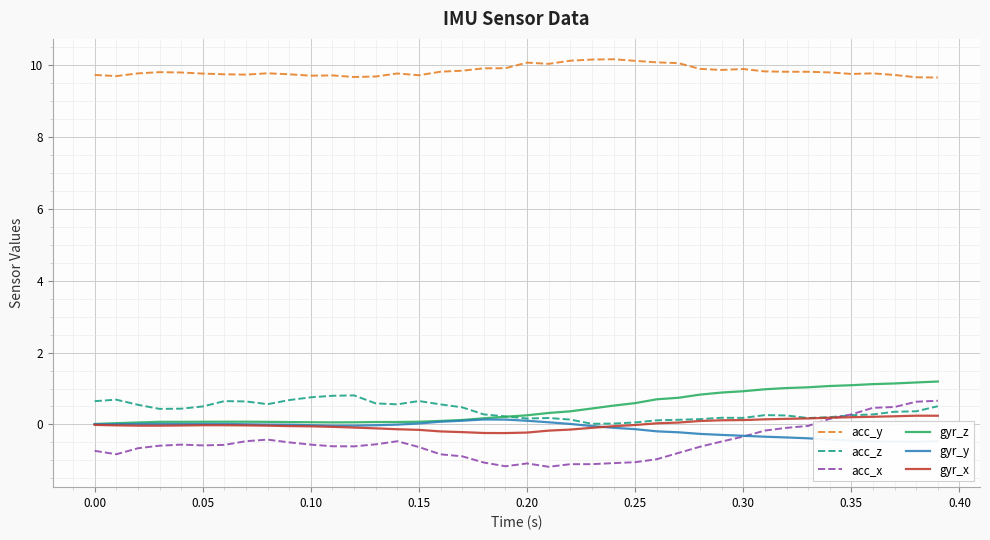

Reading right to left, extract all data points from this chart.

acc_y: 9.7	9.7	9.7	9.8	9.8	9.8	9.8	9.8	9.8	9.9	9.9	9.9	10.1	10.1	10.1	10.2	10.2	10.1	10.0	10.1	9.9	9.9	9.9	9.8	9.7	9.8	9.7	9.7	9.7	9.7	9.8	9.8	9.7	9.7	9.8	9.8	9.8	9.8	9.7	9.7
acc_z: 0.5	0.4	0.4	0.3	0.3	0.2	0.2	0.3	0.3	0.2	0.2	0.1	0.1	0.1	0.1	0.0	0.0	0.1	0.2	0.2	0.2	0.3	0.5	0.6	0.7	0.6	0.6	0.8	0.8	0.8	0.7	0.6	0.6	0.6	0.5	0.4	0.4	0.5	0.7	0.6
acc_x: 0.7	0.6	0.5	0.5	0.3	0.2	-0.0	-0.1	-0.2	-0.3	-0.5	-0.6	-0.8	-1.0	-1.1	-1.1	-1.1	-1.1	-1.2	-1.1	-1.2	-1.1	-0.9	-0.8	-0.6	-0.5	-0.6	-0.6	-0.6	-0.6	-0.5	-0.4	-0.5	-0.6	-0.6	-0.6	-0.6	-0.7	-0.8	-0.7
gyr_z: 1.2	1.2	1.1	1.1	1.1	1.1	1.0	1.0	1.0	0.9	0.9	0.8	0.7	0.7	0.6	0.5	0.4	0.4	0.3	0.3	0.2	0.2	0.1	0.1	0.1	0.1	0.1	0.1	0.1	0.1	0.1	0.1	0.1	0.1	0.1	0.1	0.1	0.1	0.0	0.0
gyr_y: -0.5	-0.5	-0.5	-0.5	-0.4	-0.4	-0.4	-0.4	-0.3	-0.3	-0.3	-0.3	-0.2	-0.2	-0.1	-0.1	-0.0	0.0	0.1	0.1	0.1	0.1	0.1	0.1	0.0	-0.0	-0.0	-0.0	-0.0	-0.0	-0.0	-0.0	0.0	0.0	0.0	0.0	0.0	0.0	0.0	0.0
gyr_x: 0.2	0.2	0.2	0.2	0.2	0.2	0.2	0.2	0.1	0.1	0.1	0.1	0.1	0.0	-0.0	-0.0	-0.1	-0.1	-0.2	-0.2	-0.2	-0.2	-0.2	-0.2	-0.2	-0.1	-0.1	-0.1	-0.1	-0.1	-0.0	-0.0	-0.0	-0.0	-0.0	-0.0	-0.0	-0.0	-0.0	-0.0